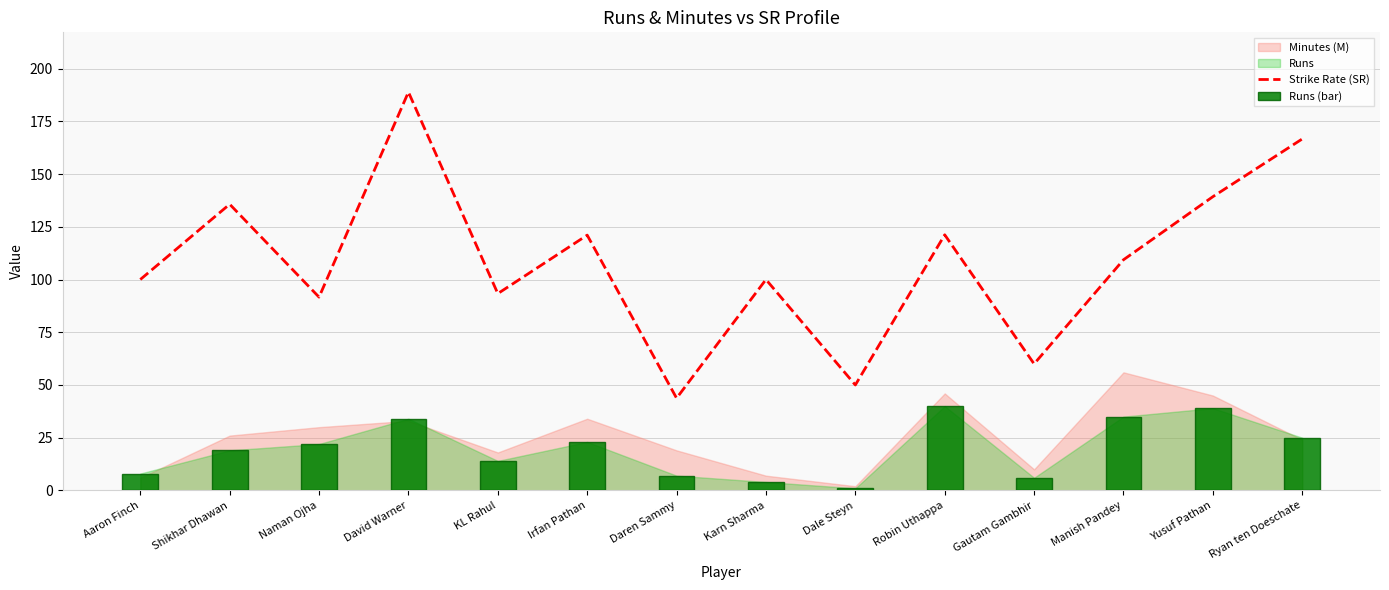

At which label does Strike Rate (SR) reach its peak?

David Warner